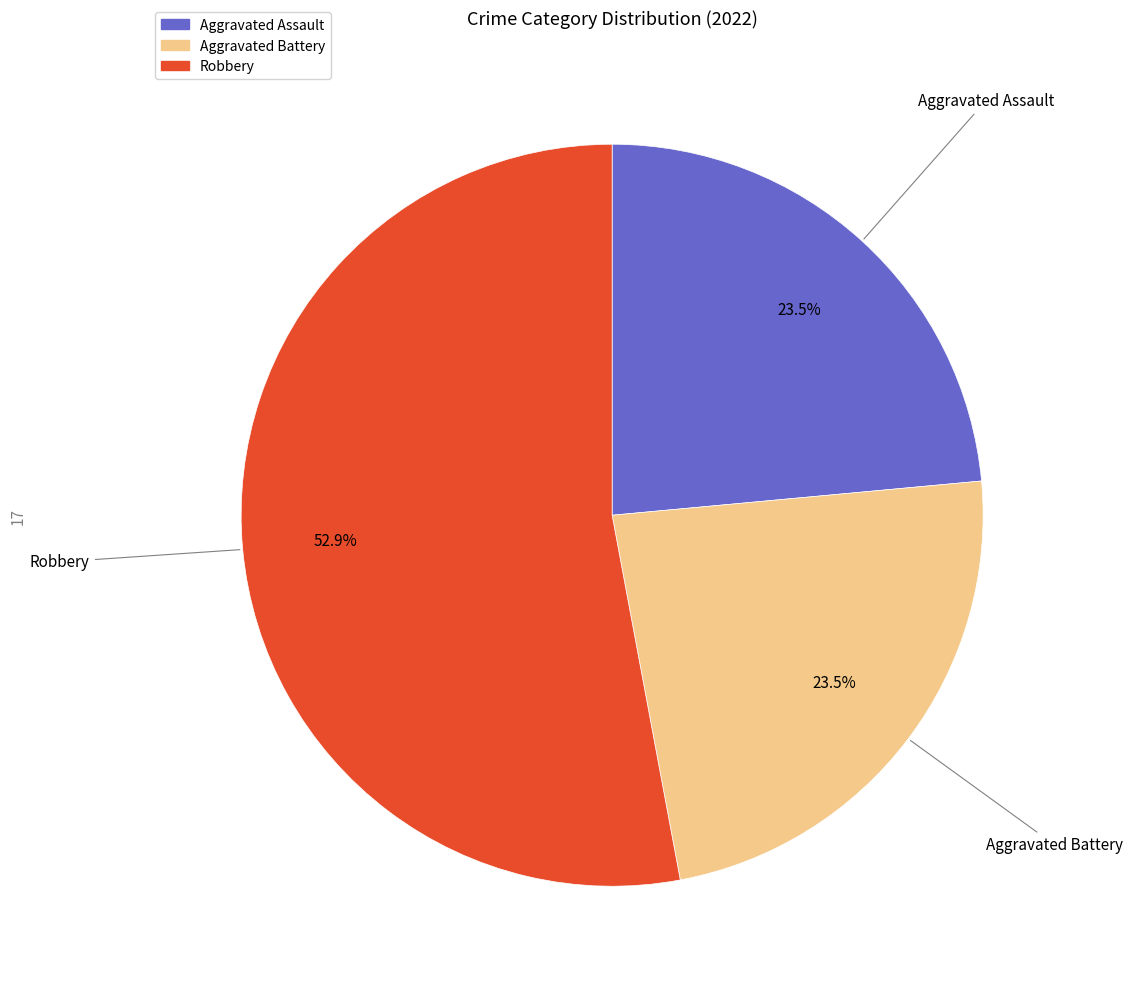

Is there any slice that represents more than half of the pie?

Yes